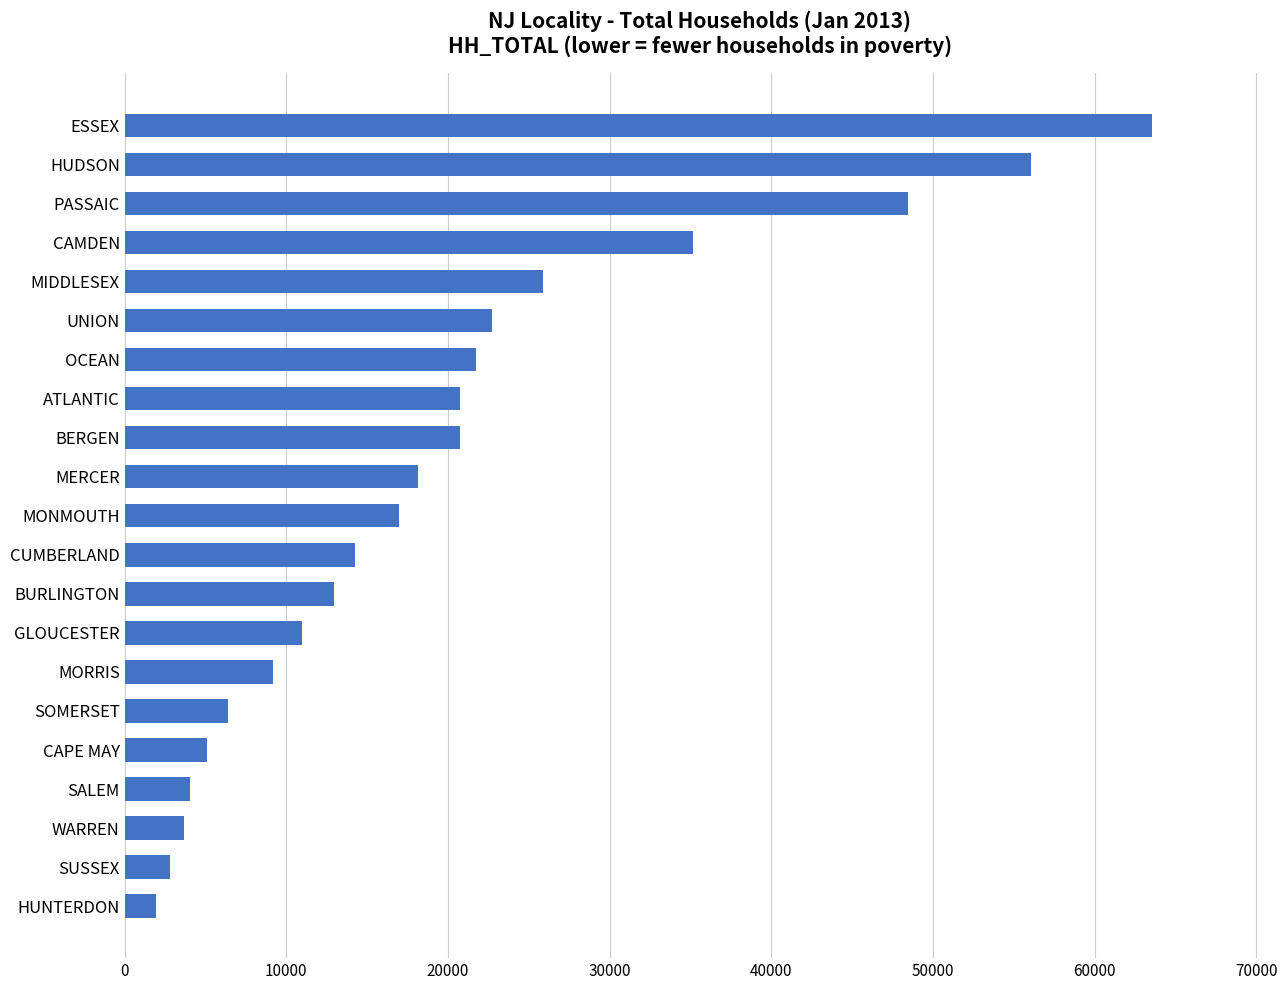

The chart shows a value of 14263 at CUMBERLAND. True or false?

True